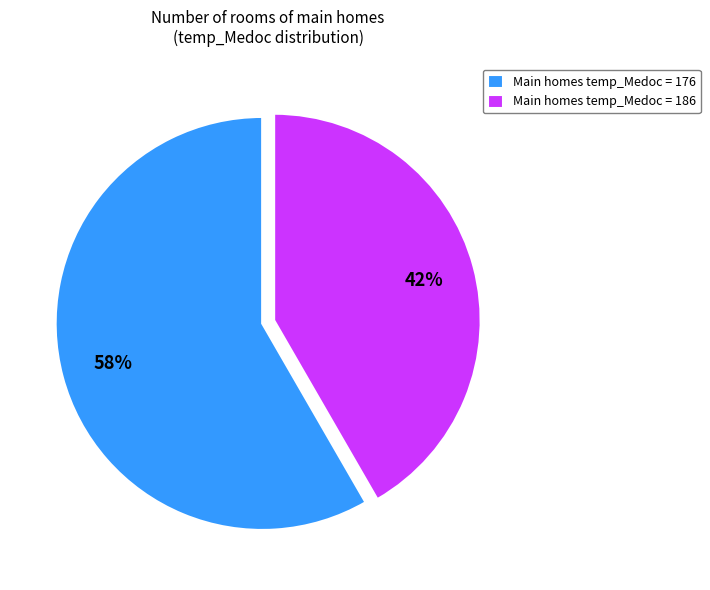

Is the sum of Main homes temp_Medoc = 176 and Main homes temp_Medoc = 186 greater than half?

Yes